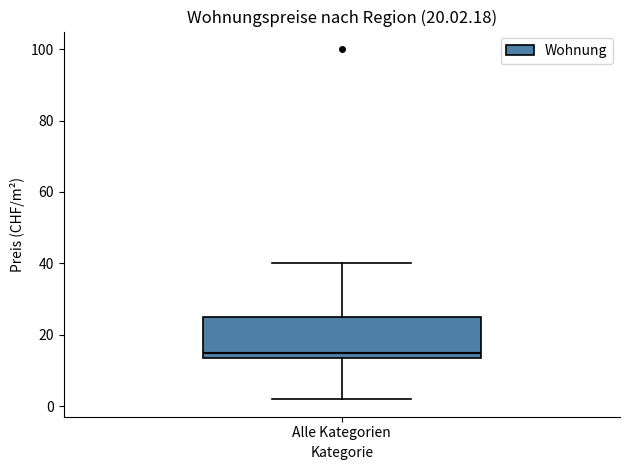

Read this box plot against the y-axis: the position of the median line, the range covered by the box, and the ends of both whiskers. The values are not printed on the chart, so give them approximately, as read against the axis.

median 16, box 14 to 26, whiskers 2 to 40